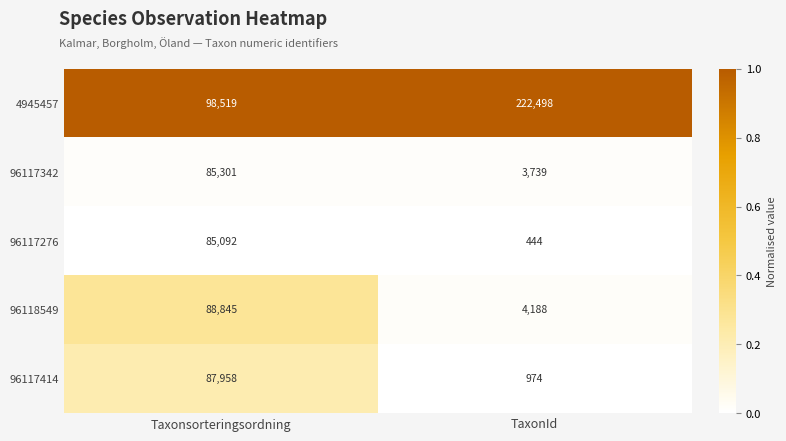

Which series has the largest range (max minus min)?

4945457